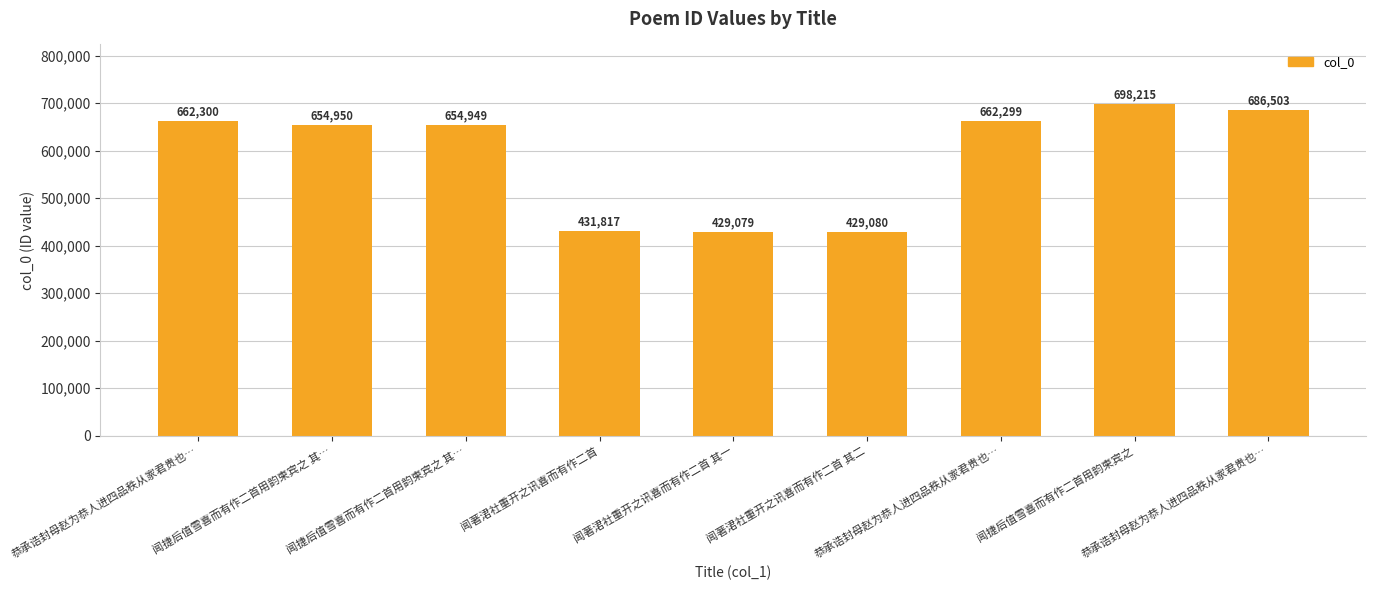

List the labels in order of value, smallest first.

闻著涒社重开之讯喜而有作二首 其一, 闻著涒社重开之讯喜而有作二首 其二, 闻著涒社重开之讯喜而有作二首, 闻捷后值雪喜而有作二首用韵柬宾之 其…, 闻捷后值雪喜而有作二首用韵柬宾之 其…, 恭承诰封母赵为恭人进四品秩从家君贵也…, 恭承诰封母赵为恭人进四品秩从家君贵也…, 恭承诰封母赵为恭人进四品秩从家君贵也…, 闻捷后值雪喜而有作二首用韵柬宾之